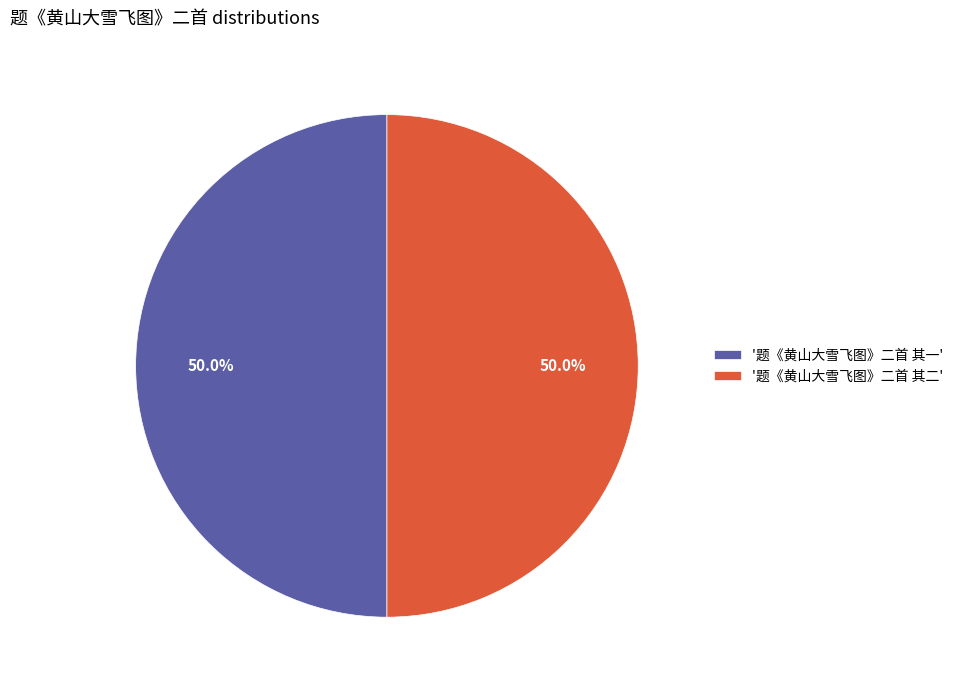

What portion of the pie excludes '题《黄山大雪飞图》二首 其二'?

50.0%